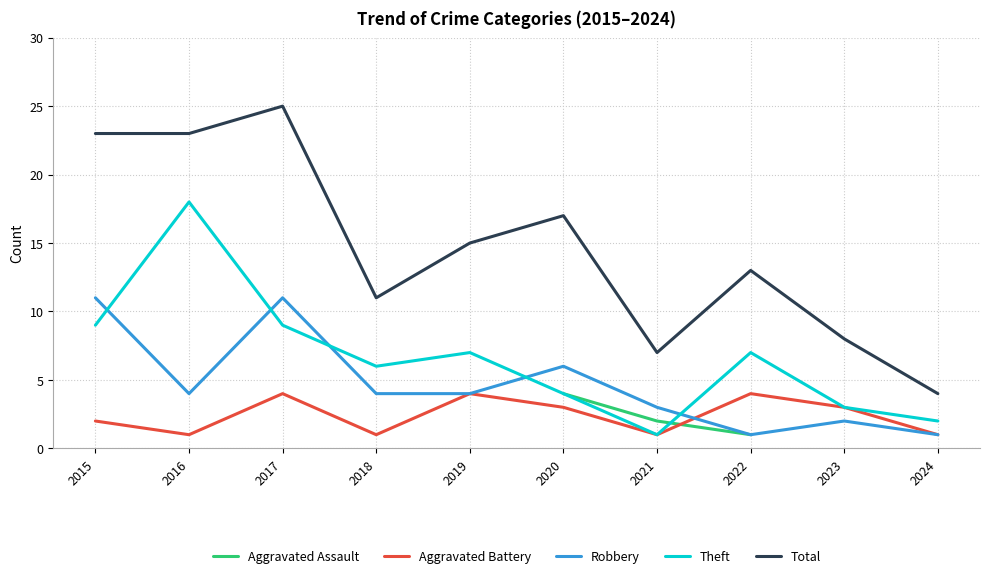

At 2024, list the series in order from smallest to largest.

Aggravated Assault, Aggravated Battery, Robbery, Theft, Total